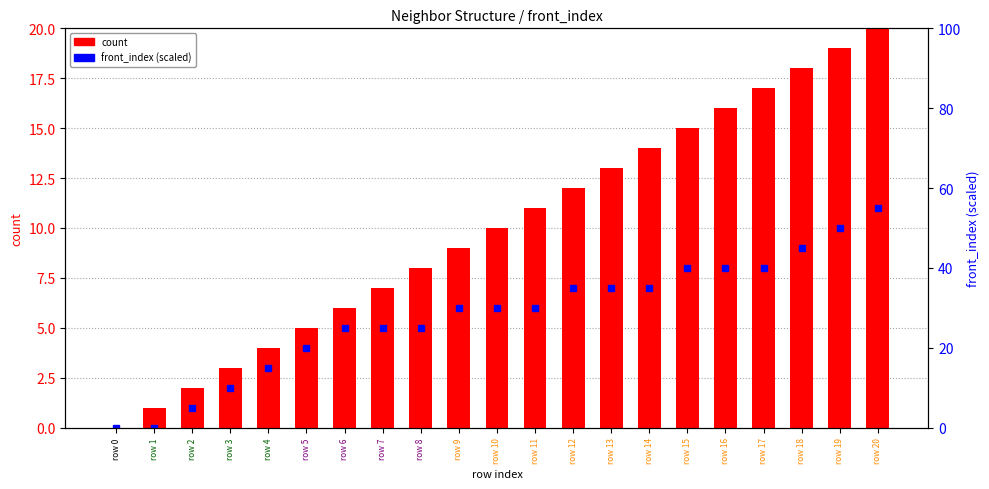

Reading right to left, extract all data points from this chart.

count: 20.0	19.0	18.0	17.0	16.0	15.0	14.0	13.0	12.0	11.0	10.0	9.0	8.0	7.0	6.0	5.0	4.0	3.0	2.0	1.0	0.0
front_index (scaled): 55.0	50.0	45.0	40.0	40.0	40.0	35.0	35.0	35.0	30.0	30.0	30.0	25.0	25.0	25.0	20.0	15.0	10.0	5.0	0.0	0.0